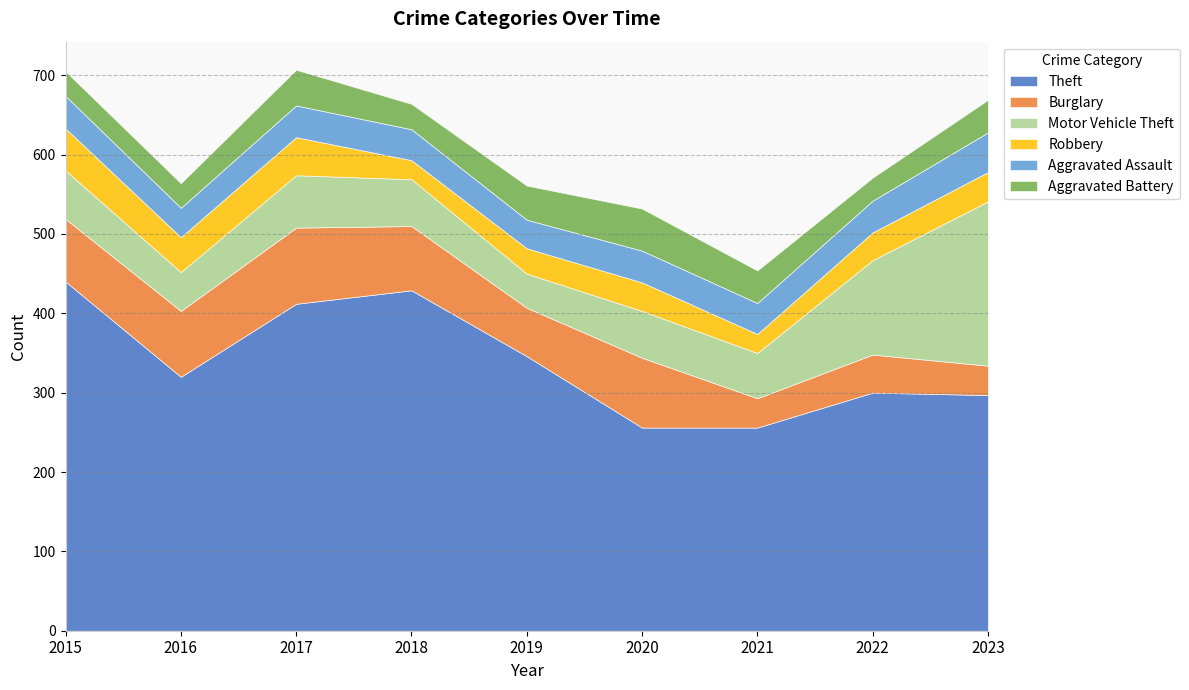

What is the greatest value displayed?

440